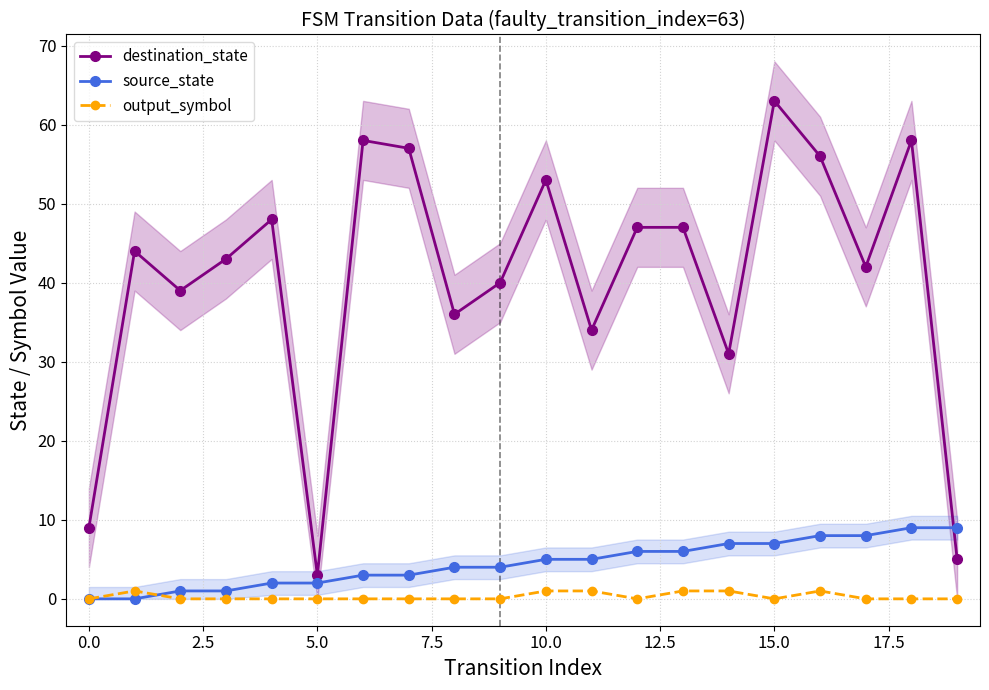

In output_symbol, how many points are lower than both neighbors (excluding endpoints)?

2